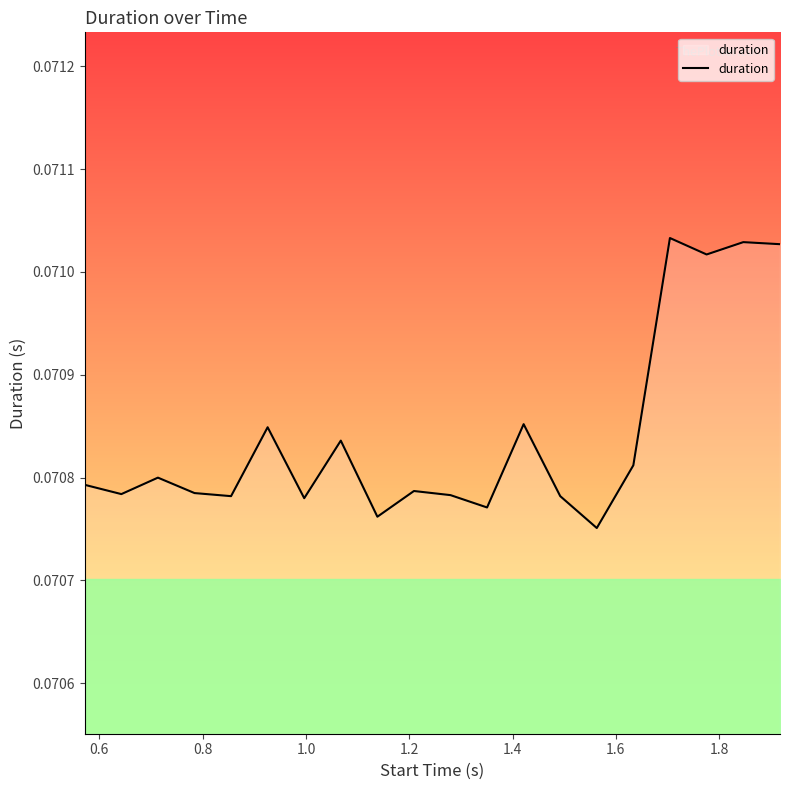

Count the values in the range 0 to 1.

20